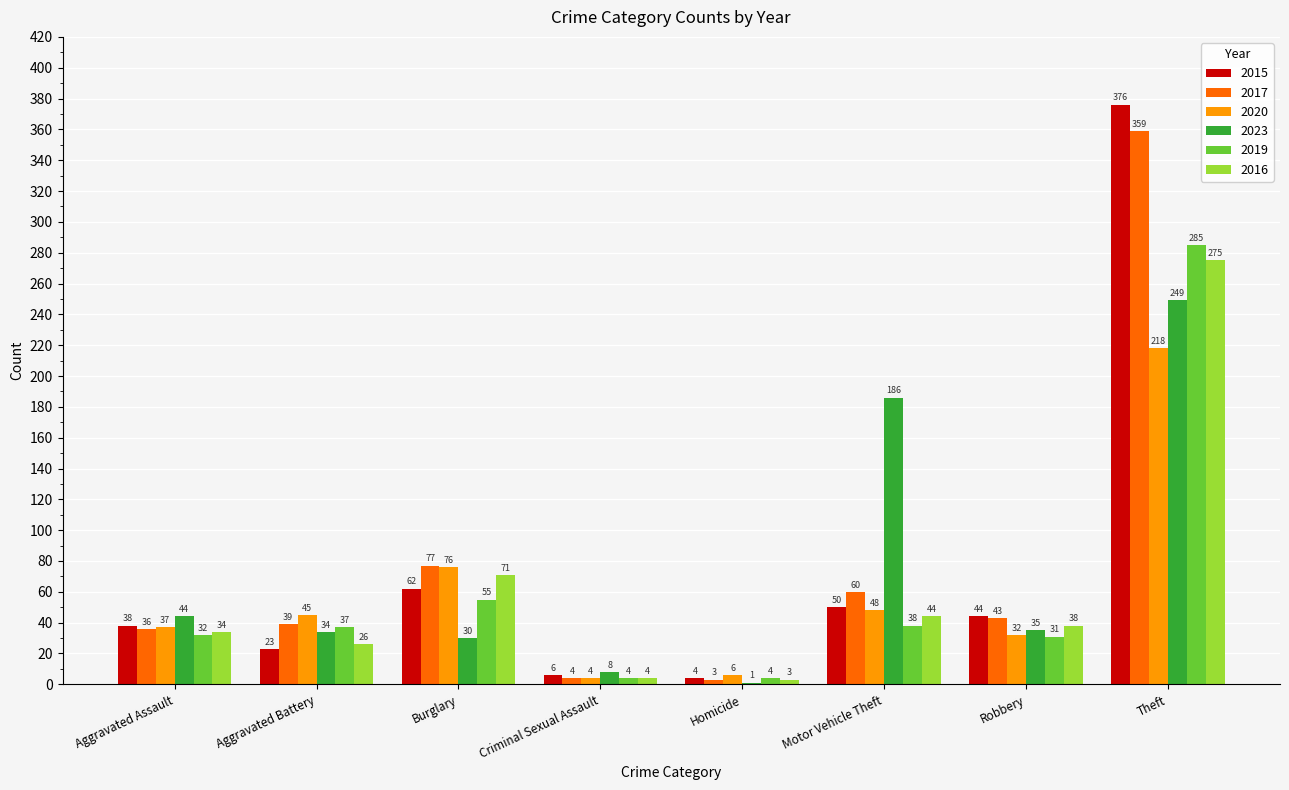

What is the sum of the 2015 values at Homicide and Aggravated Battery?

27